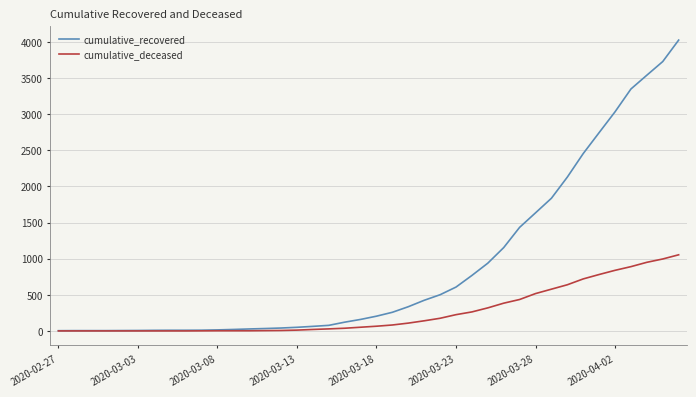

Is this an area chart (filled region under the line)?

No